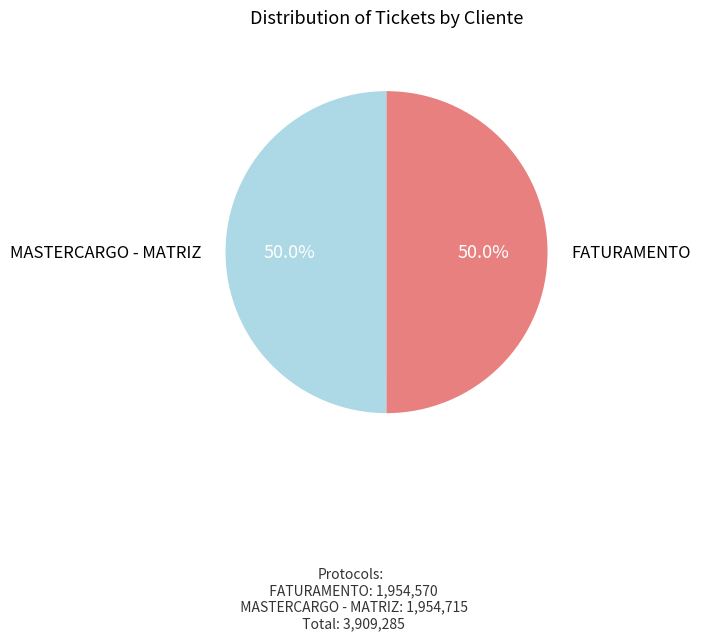

Which has a higher value, MASTERCARGO - MATRIZ or FATURAMENTO?

MASTERCARGO - MATRIZ